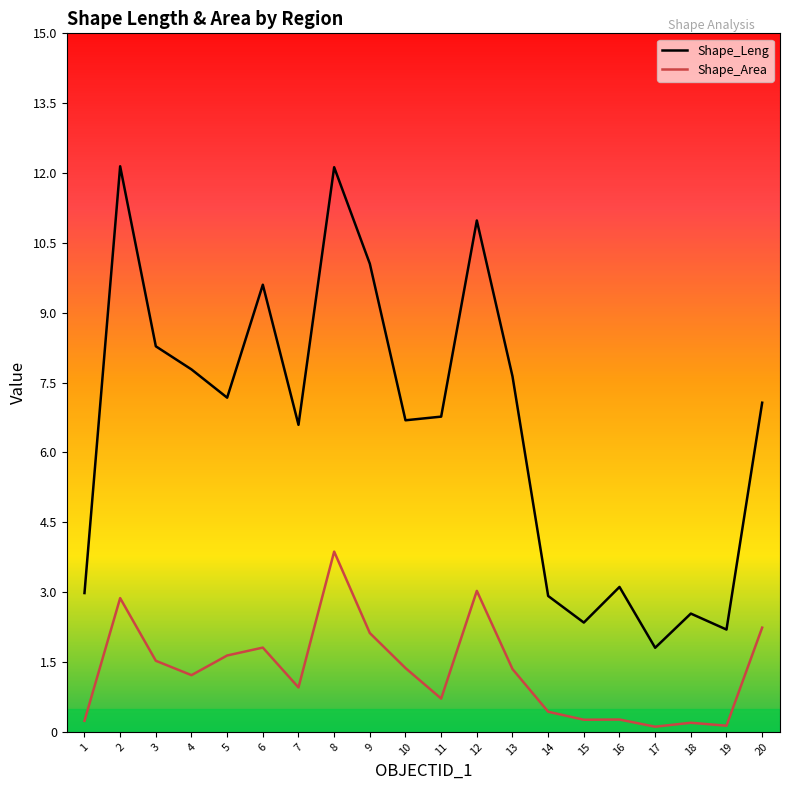

Is the value of Shape_Area at 19 greater than the value of Shape_Leng at 6?

No